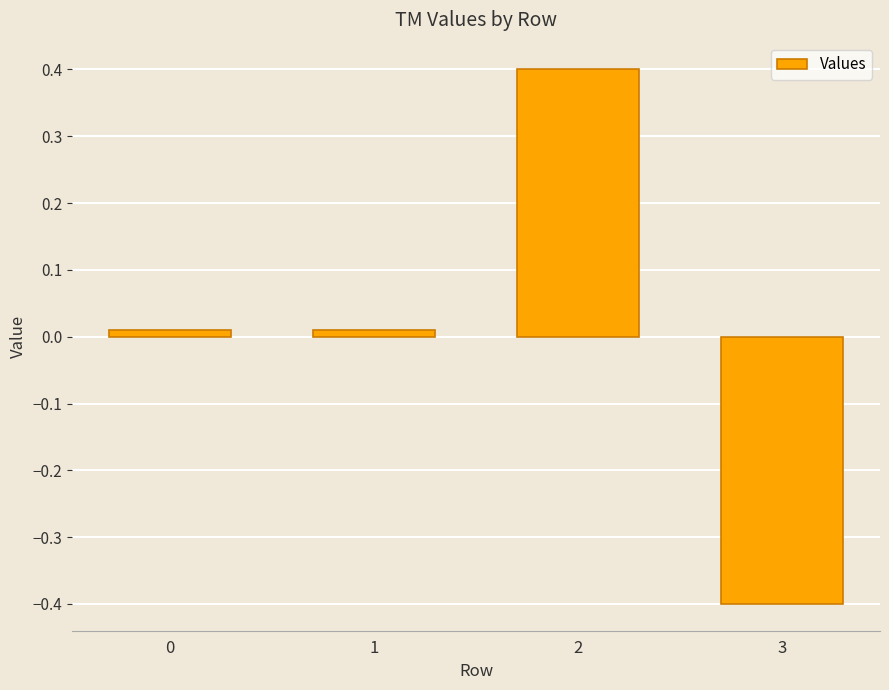

What is the change in value from 1 to 2?

+0.4